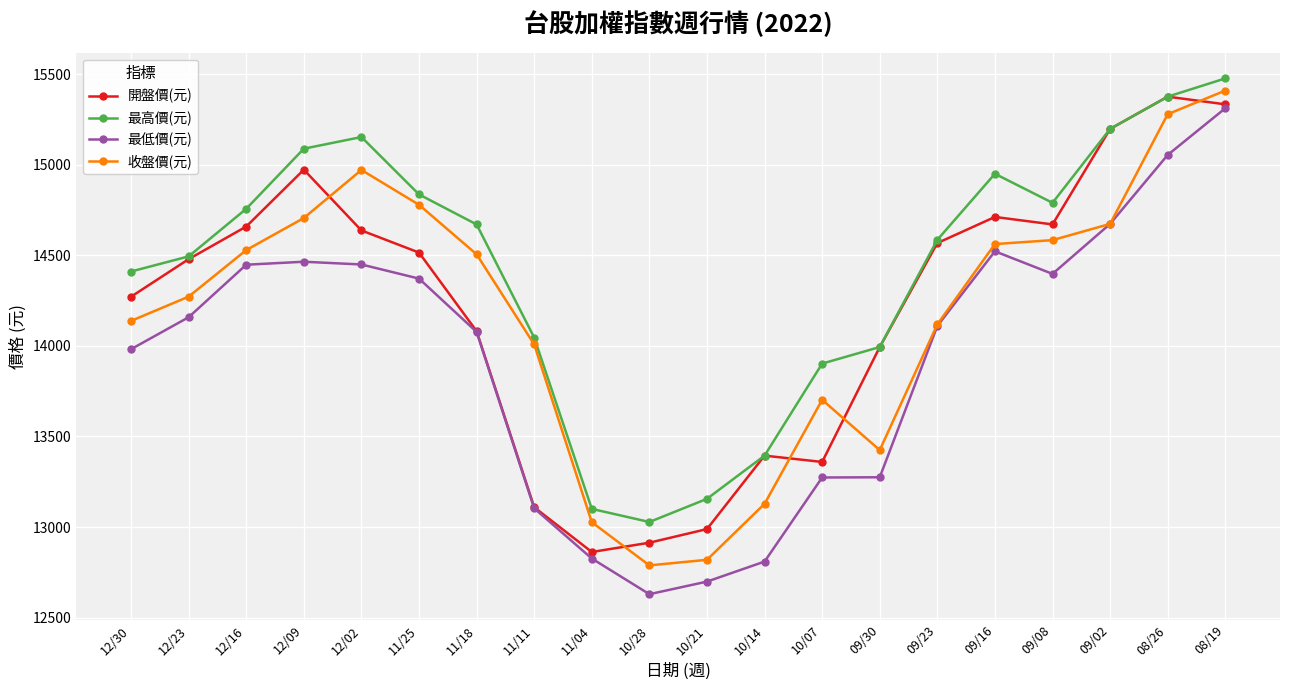

Which series changed the most between 12/09 and 09/23?

收盤價(元)